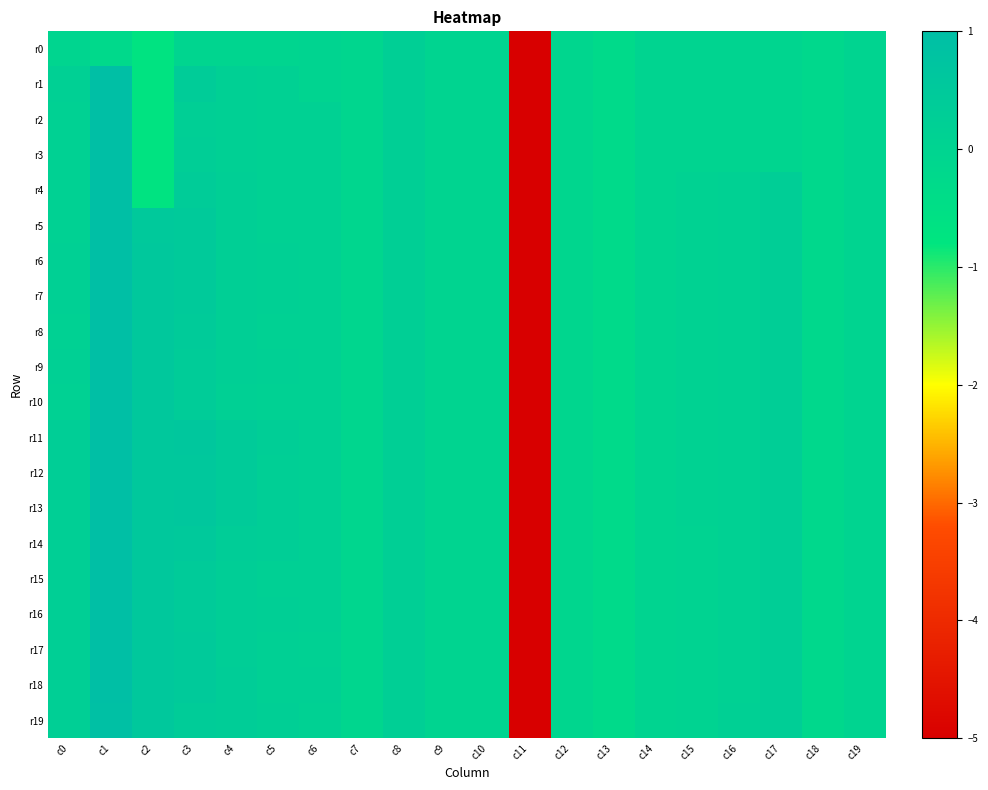

Reading right to left, transcribe all the data shown in this chart.

r0: c19=-0.0	c18=-0.2	c17=-0.0	c16=-0.0	c15=-0.0	c14=-0.0	c13=-0.3	c12=-0.1	c11=-5.1	c10=0.0	c9=0.0	c8=0.2	c7=-0.1	c6=-0.0	c5=-0.1	c4=-0.1	c3=-0.1	c2=-0.7	c1=-0.2	c0=-0.1
r1: c19=-0.0	c18=-0.2	c17=-0.0	c16=-0.0	c15=-0.0	c14=-0.0	c13=-0.3	c12=-0.1	c11=-5.1	c10=0.0	c9=0.0	c8=0.2	c7=-0.1	c6=-0.0	c5=0.1	c4=0.2	c3=0.4	c2=-0.7	c1=1.0	c0=0.2
r2: c19=-0.0	c18=-0.2	c17=-0.0	c16=-0.0	c15=-0.0	c14=-0.0	c13=-0.3	c12=-0.1	c11=-5.1	c10=0.0	c9=0.0	c8=0.2	c7=-0.1	c6=0.2	c5=0.1	c4=0.2	c3=0.2	c2=-0.7	c1=1.0	c0=0.1
r3: c19=-0.0	c18=-0.2	c17=-0.0	c16=-0.0	c15=-0.0	c14=-0.0	c13=-0.3	c12=-0.1	c11=-5.1	c10=0.0	c9=0.0	c8=0.2	c7=-0.1	c6=0.1	c5=0.1	c4=0.2	c3=0.3	c2=-0.7	c1=1.0	c0=0.1
r4: c19=0.0	c18=-0.2	c17=0.3	c16=0.1	c15=0.1	c14=0.0	c13=-0.3	c12=-0.1	c11=-5.1	c10=0.0	c9=0.0	c8=0.2	c7=-0.1	c6=0.1	c5=0.1	c4=0.2	c3=0.4	c2=-0.7	c1=1.0	c0=0.1
r5: c19=0.0	c18=-0.2	c17=0.3	c16=0.1	c15=0.1	c14=0.0	c13=-0.3	c12=-0.1	c11=-5.1	c10=0.0	c9=0.0	c8=0.2	c7=-0.1	c6=0.2	c5=0.1	c4=0.2	c3=0.4	c2=0.5	c1=1.0	c0=0.2
r6: c19=0.0	c18=-0.2	c17=0.3	c16=0.1	c15=0.1	c14=0.0	c13=-0.3	c12=-0.1	c11=-5.1	c10=0.0	c9=0.0	c8=0.2	c7=-0.1	c6=0.1	c5=0.2	c4=0.2	c3=0.4	c2=0.5	c1=1.0	c0=0.2
r7: c19=0.0	c18=-0.2	c17=0.3	c16=0.1	c15=0.1	c14=0.0	c13=-0.3	c12=-0.1	c11=-5.1	c10=0.0	c9=0.0	c8=0.2	c7=-0.1	c6=0.2	c5=0.2	c4=0.2	c3=0.4	c2=0.5	c1=1.0	c0=0.2
r8: c19=0.0	c18=-0.2	c17=0.3	c16=0.1	c15=0.1	c14=0.0	c13=-0.3	c12=-0.1	c11=-5.1	c10=0.0	c9=0.0	c8=0.2	c7=-0.1	c6=0.1	c5=0.1	c4=0.2	c3=0.4	c2=0.5	c1=1.0	c0=0.1
r9: c19=0.0	c18=-0.2	c17=0.3	c16=0.1	c15=0.1	c14=0.0	c13=-0.3	c12=-0.1	c11=-5.1	c10=0.0	c9=0.0	c8=0.2	c7=-0.1	c6=0.1	c5=0.2	c4=0.2	c3=0.4	c2=0.5	c1=1.0	c0=0.2
r10: c19=0.0	c18=-0.2	c17=0.3	c16=0.1	c15=0.1	c14=0.0	c13=-0.3	c12=-0.1	c11=-5.1	c10=0.0	c9=0.0	c8=0.2	c7=-0.1	c6=0.1	c5=0.1	c4=0.2	c3=0.4	c2=0.5	c1=1.0	c0=0.1
r11: c19=0.0	c18=-0.2	c17=0.3	c16=0.1	c15=0.1	c14=0.0	c13=-0.3	c12=-0.1	c11=-5.1	c10=0.0	c9=0.0	c8=0.2	c7=-0.1	c6=0.2	c5=0.3	c4=0.4	c3=0.6	c2=0.5	c1=1.0	c0=0.3
r12: c19=0.0	c18=-0.2	c17=0.3	c16=0.1	c15=0.1	c14=0.0	c13=-0.3	c12=-0.1	c11=-5.1	c10=0.0	c9=0.0	c8=0.2	c7=-0.1	c6=0.2	c5=0.2	c4=0.4	c3=0.5	c2=0.5	c1=1.0	c0=0.3
r13: c19=0.0	c18=-0.2	c17=0.3	c16=0.2	c15=0.1	c14=0.0	c13=-0.3	c12=-0.1	c11=-5.1	c10=0.0	c9=0.0	c8=0.2	c7=-0.1	c6=0.2	c5=0.3	c4=0.4	c3=0.6	c2=0.5	c1=1.0	c0=0.2
r14: c19=0.0	c18=-0.2	c17=0.3	c16=0.2	c15=0.1	c14=0.0	c13=-0.3	c12=-0.1	c11=-5.1	c10=0.0	c9=0.0	c8=0.2	c7=-0.1	c6=0.2	c5=0.3	c4=0.3	c3=0.5	c2=0.5	c1=1.0	c0=0.2
r15: c19=0.0	c18=-0.2	c17=0.3	c16=0.2	c15=0.1	c14=0.0	c13=-0.3	c12=-0.1	c11=-5.1	c10=0.0	c9=0.0	c8=0.2	c7=-0.1	c6=0.2	c5=0.2	c4=0.3	c3=0.4	c2=0.5	c1=1.0	c0=0.2
r16: c19=0.0	c18=-0.2	c17=0.3	c16=0.2	c15=0.1	c14=0.0	c13=-0.3	c12=-0.1	c11=-5.1	c10=0.0	c9=0.0	c8=0.2	c7=-0.1	c6=0.2	c5=0.2	c4=0.3	c3=0.4	c2=0.5	c1=1.0	c0=0.2
r17: c19=0.0	c18=-0.2	c17=0.3	c16=0.2	c15=0.1	c14=0.0	c13=-0.3	c12=-0.1	c11=-5.1	c10=0.0	c9=0.0	c8=0.2	c7=-0.1	c6=0.1	c5=0.2	c4=0.3	c3=0.4	c2=0.5	c1=1.0	c0=0.2
r18: c19=0.0	c18=-0.2	c17=0.3	c16=0.2	c15=0.1	c14=0.0	c13=-0.3	c12=-0.1	c11=-5.1	c10=0.0	c9=0.0	c8=0.2	c7=-0.1	c6=0.2	c5=0.2	c4=0.3	c3=0.5	c2=0.6	c1=1.0	c0=0.2
r19: c19=0.0	c18=-0.2	c17=0.3	c16=0.2	c15=0.1	c14=0.0	c13=-0.3	c12=-0.1	c11=-5.1	c10=0.0	c9=0.0	c8=0.2	c7=-0.1	c6=0.1	c5=0.2	c4=0.3	c3=0.4	c2=0.6	c1=1.0	c0=0.2